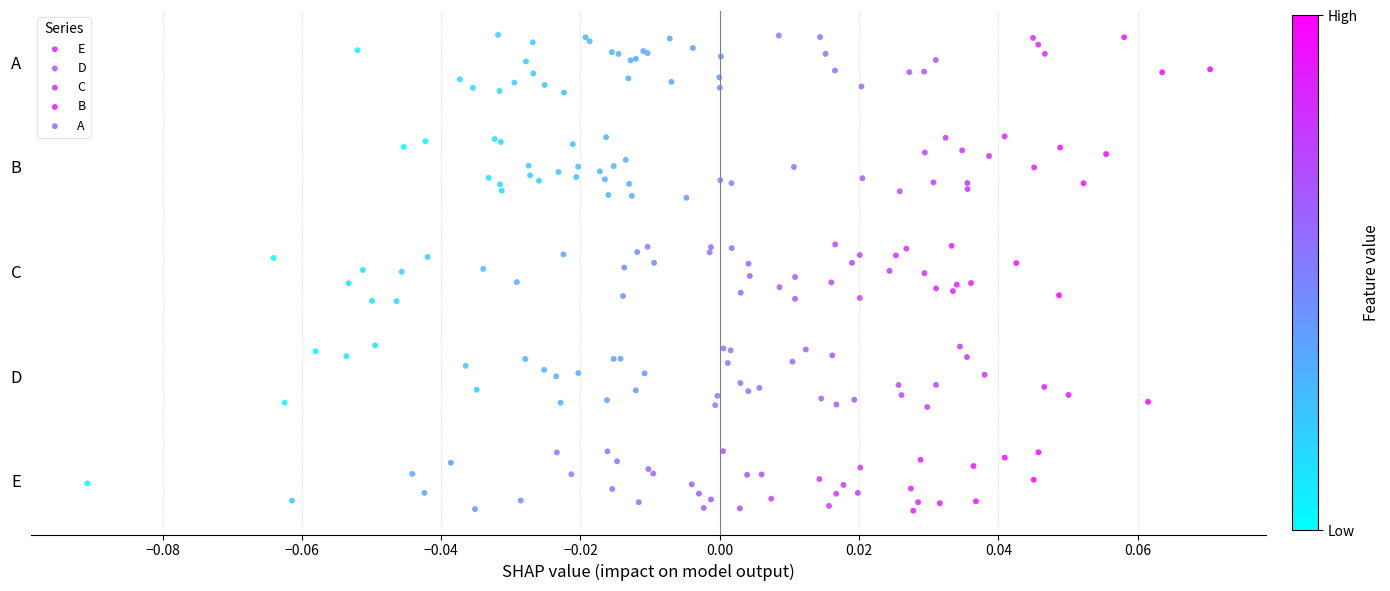

What are all the series names shown in the legend?

E, D, C, B, A